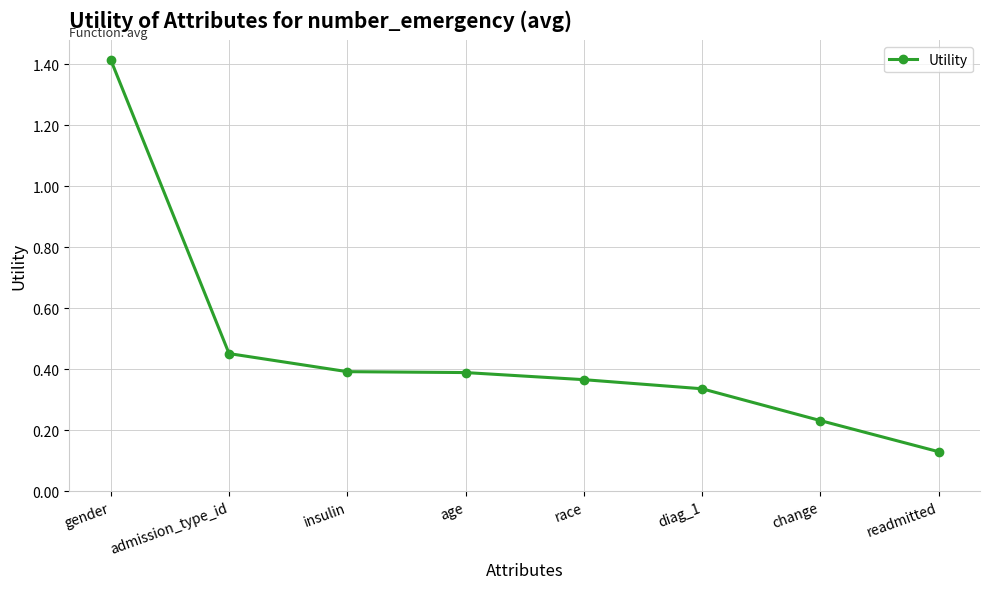

What is the label of the 5th point from the right?

age